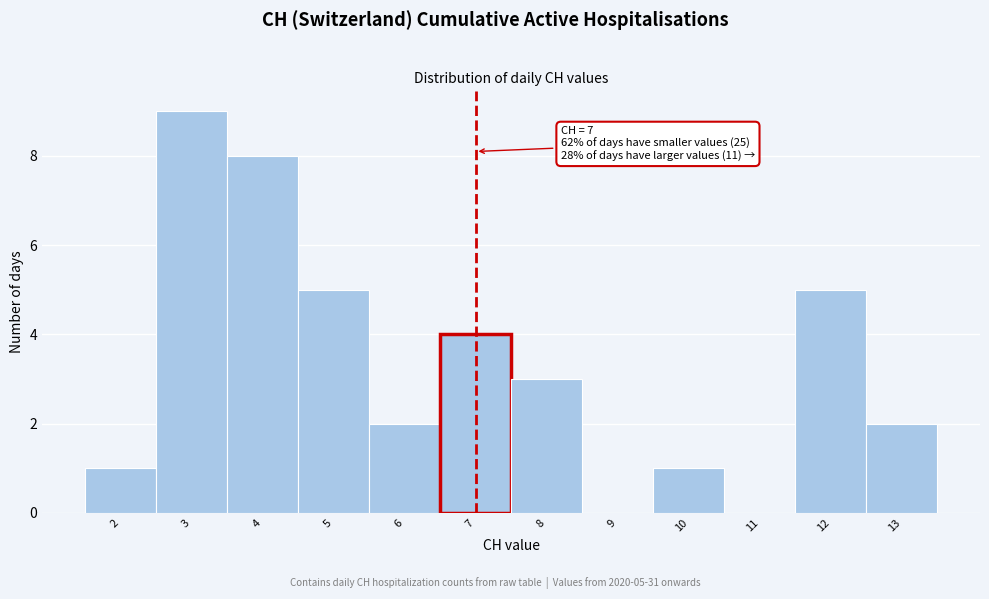

Which range on the x-axis has the tallest bar?

2.5 to 3.5